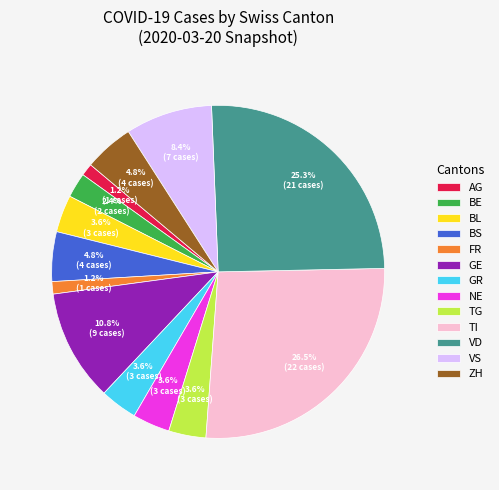

To the nearest percent, what portion does NE represent?

4%